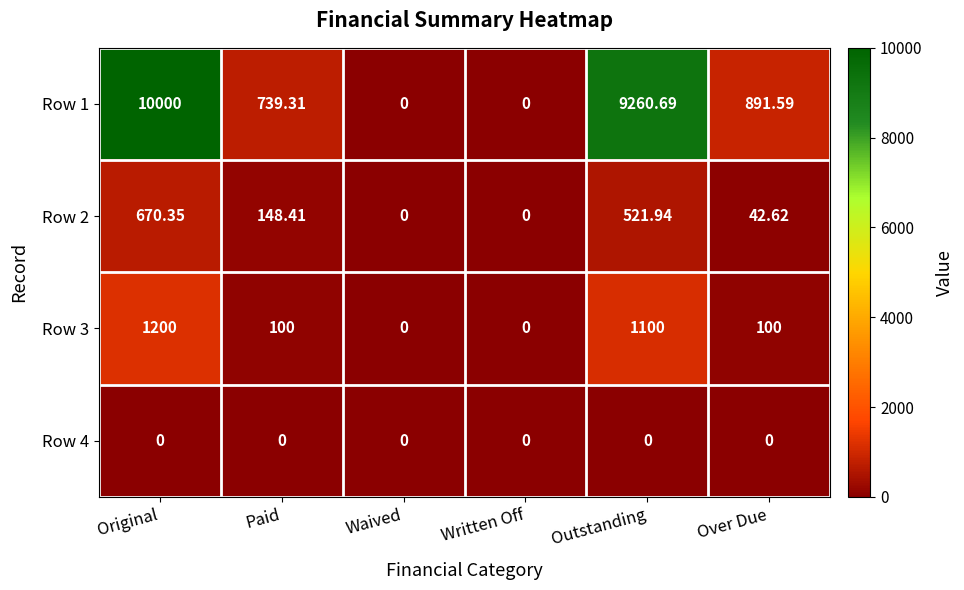

Count the number of categories in the chart.

6